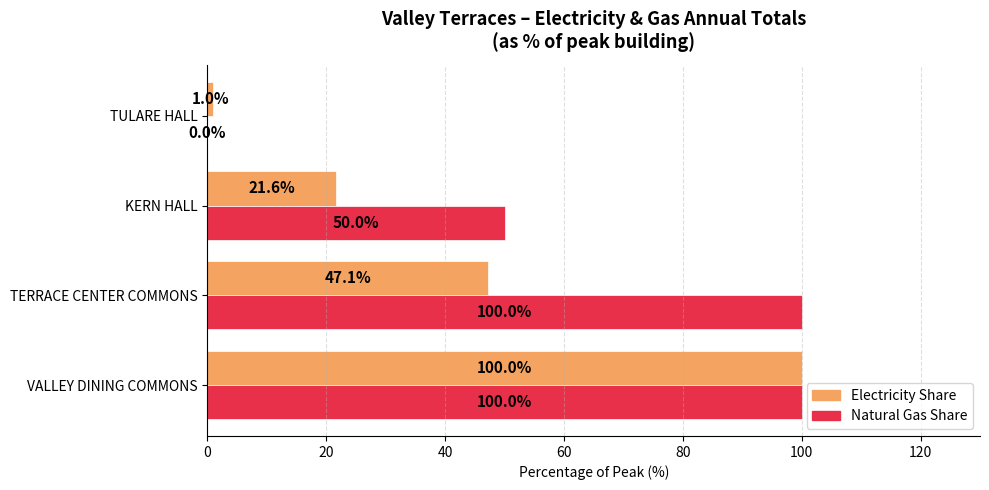

At which category is the sum across all series the highest?

VALLEY DINING COMMONS